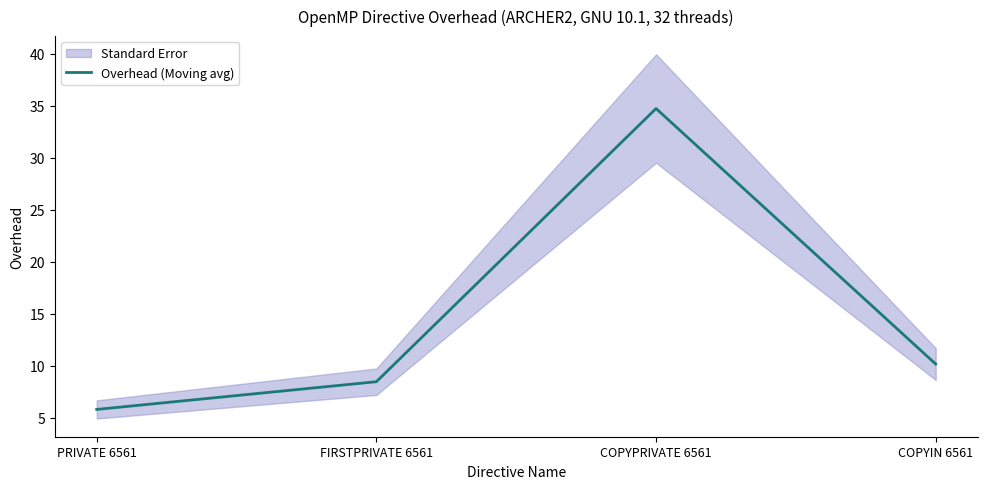

What is the average value?

14.8